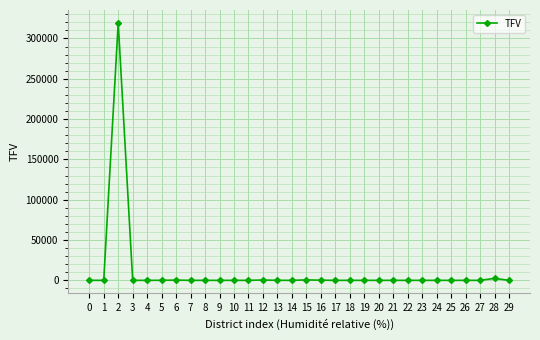

What is the average value?

10778